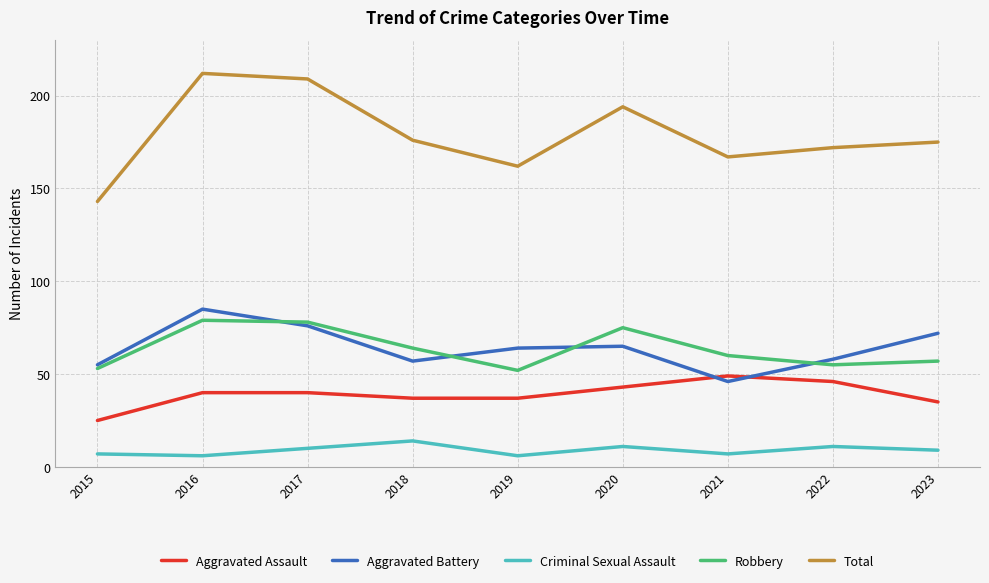

Which series has the largest total across all categories?

Total